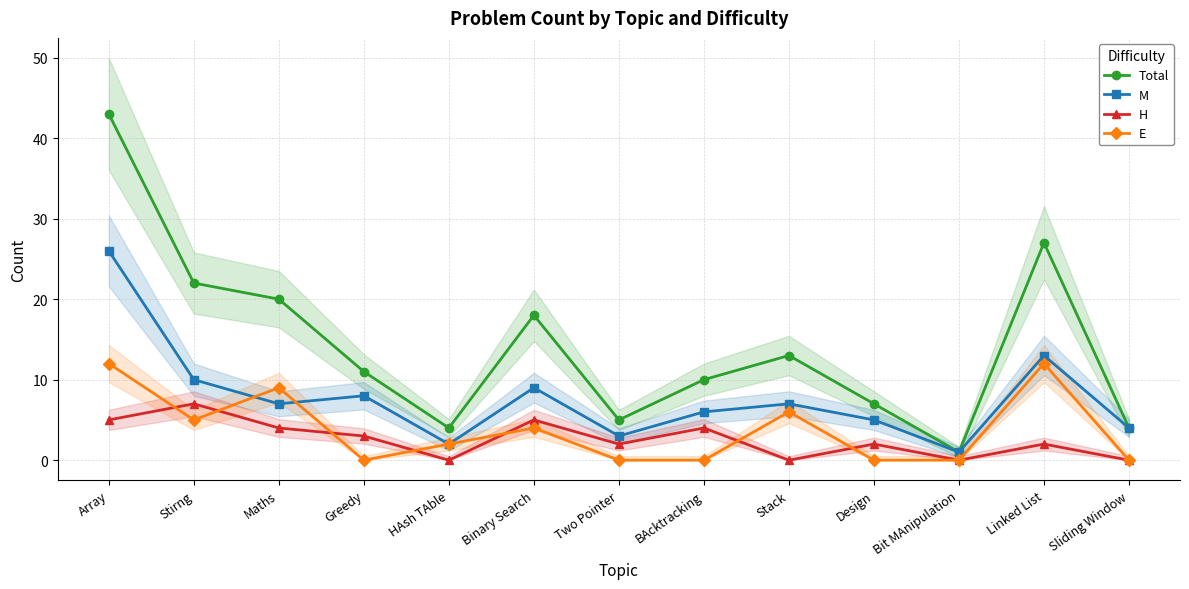

What is the approximate value of M at Stirng, to the nearest 5?

10